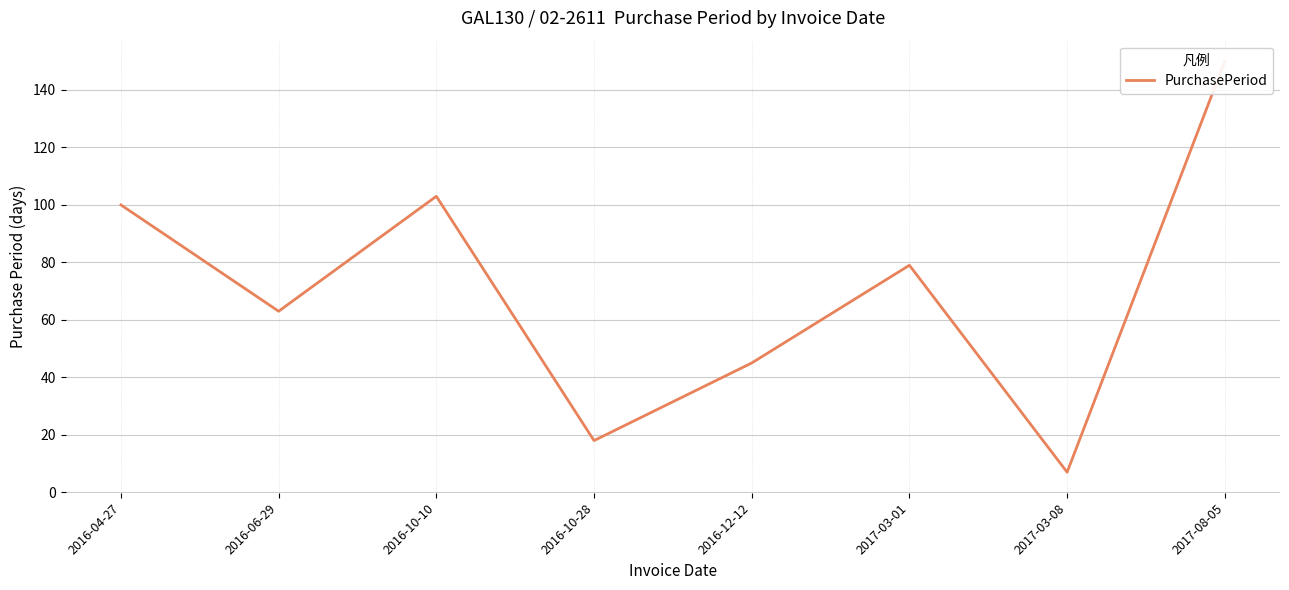

How many data points are less than 79?

4